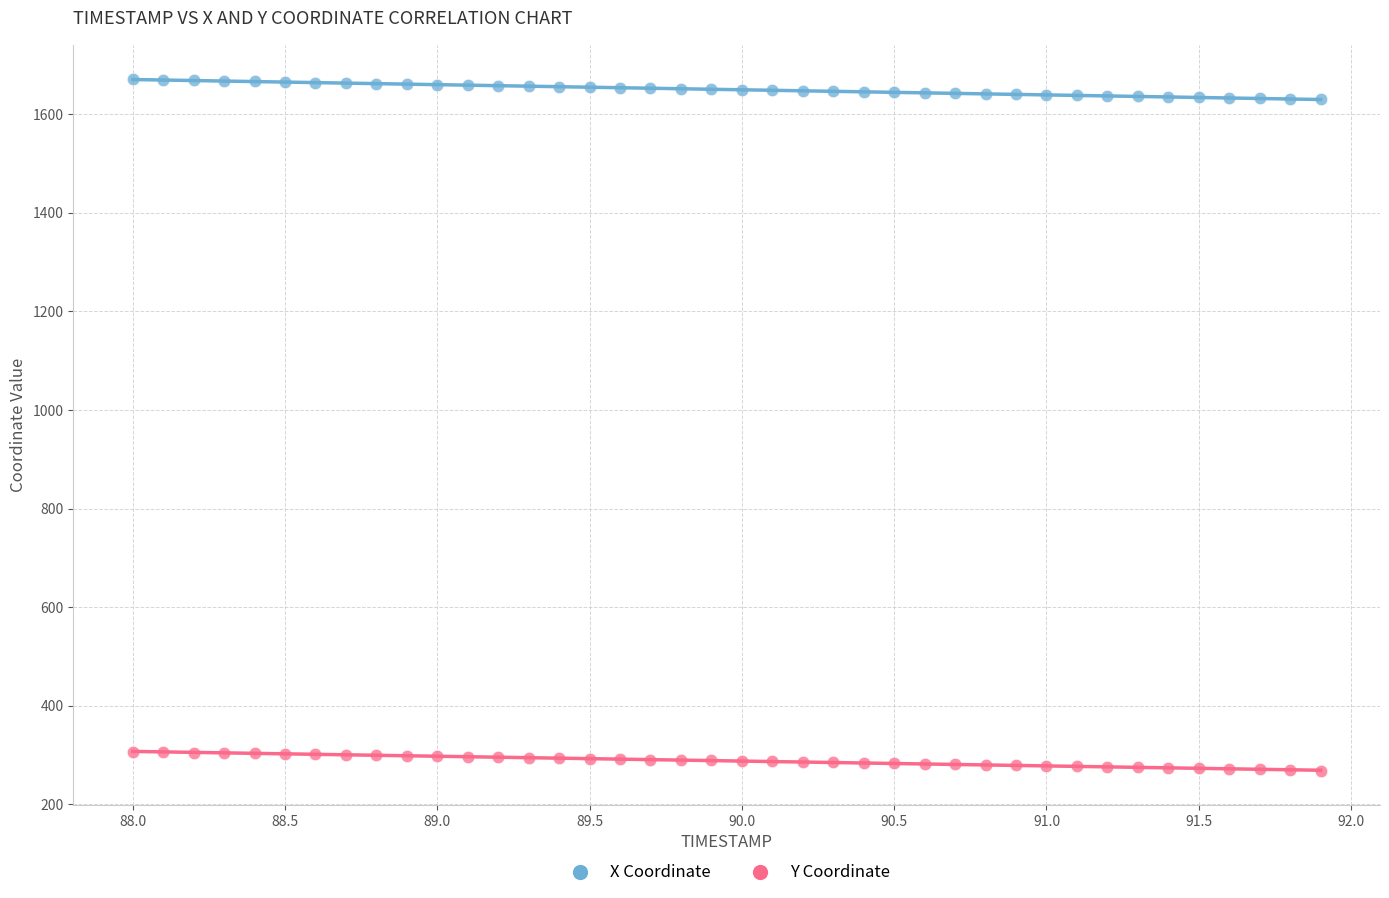

What is the X range (max minus min) for the scatter plot?

3.9